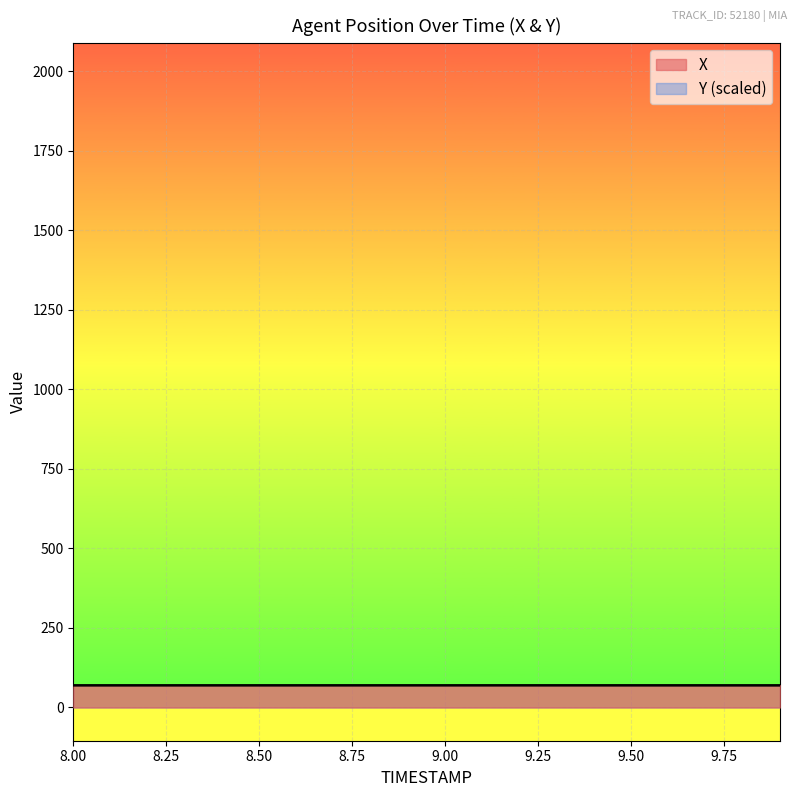

What is the value of the X point at the 7th from the left?

69.6